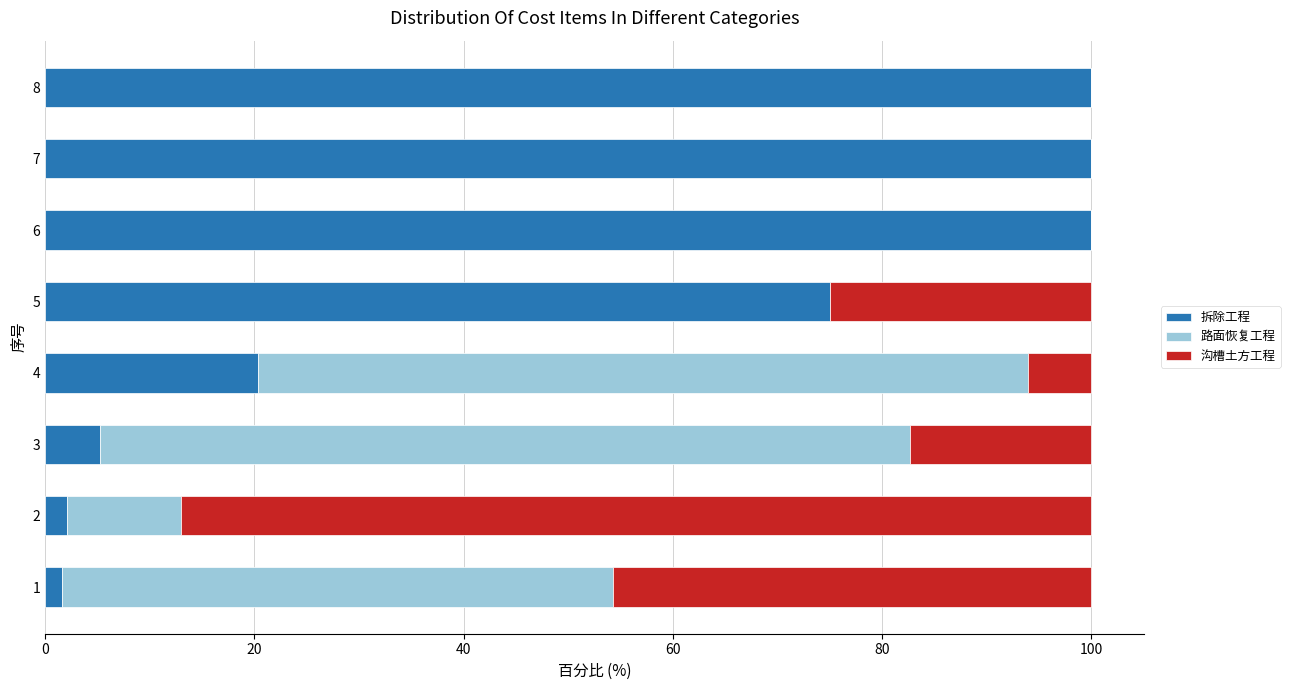

Count the number of categories in the chart.

8